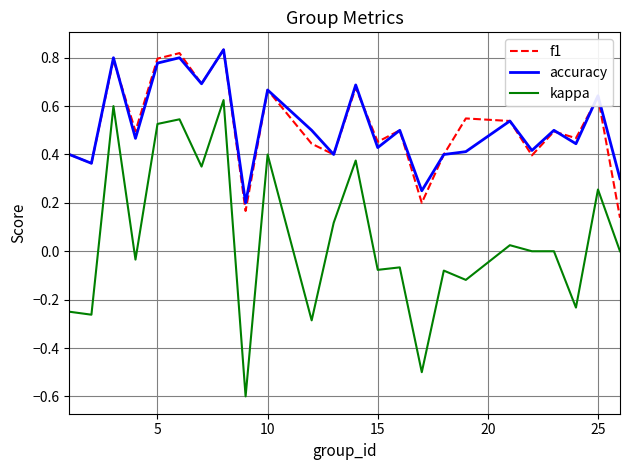

What is the minimum value shown in the chart?

-0.6